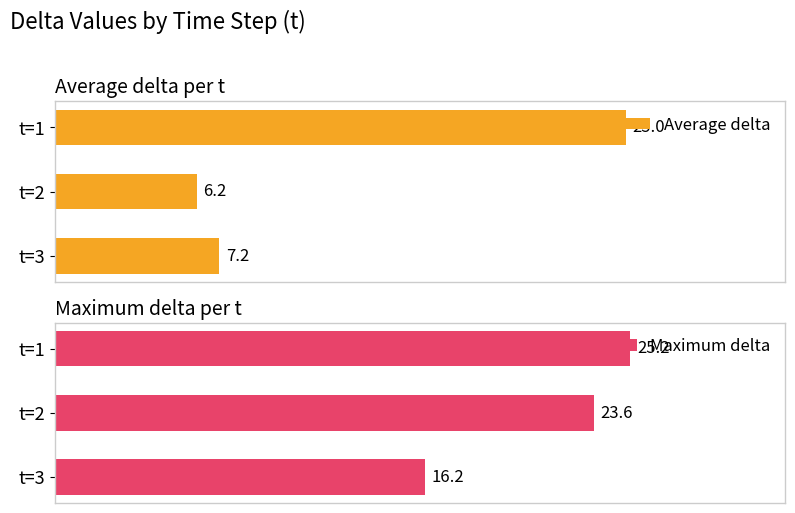

List the series in order of their peak value, lowest first.

Average delta, Maximum delta